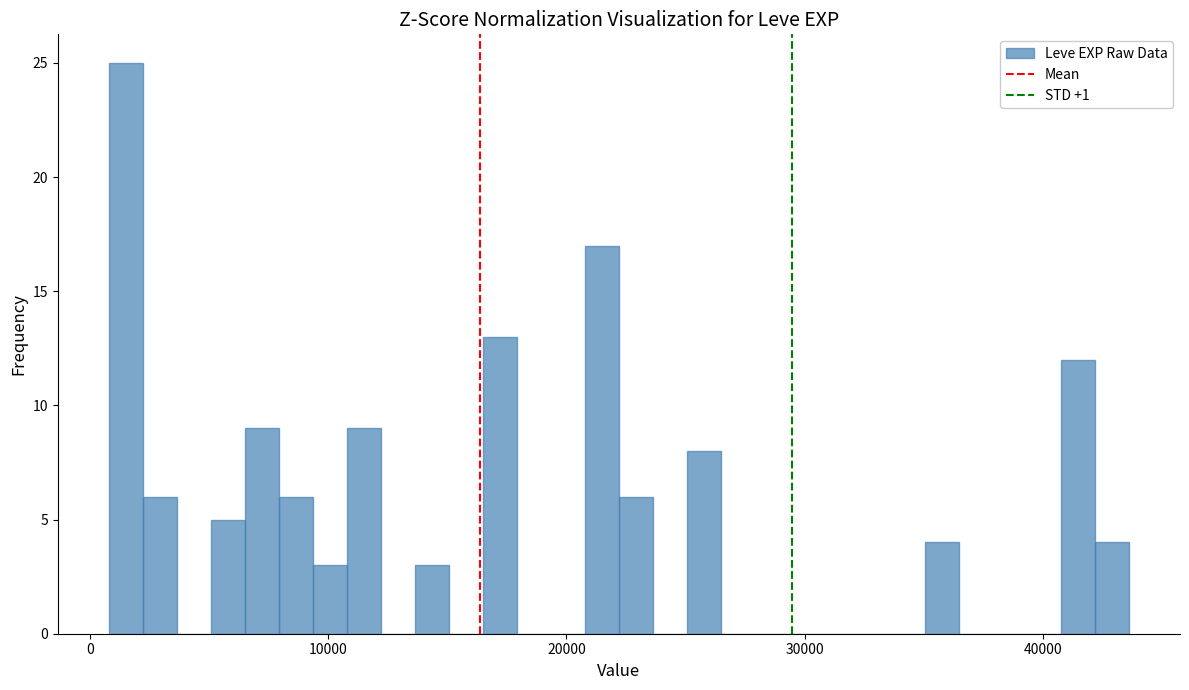

Read against the x-axis, roughly where is the centre of the tallest bar?

2000